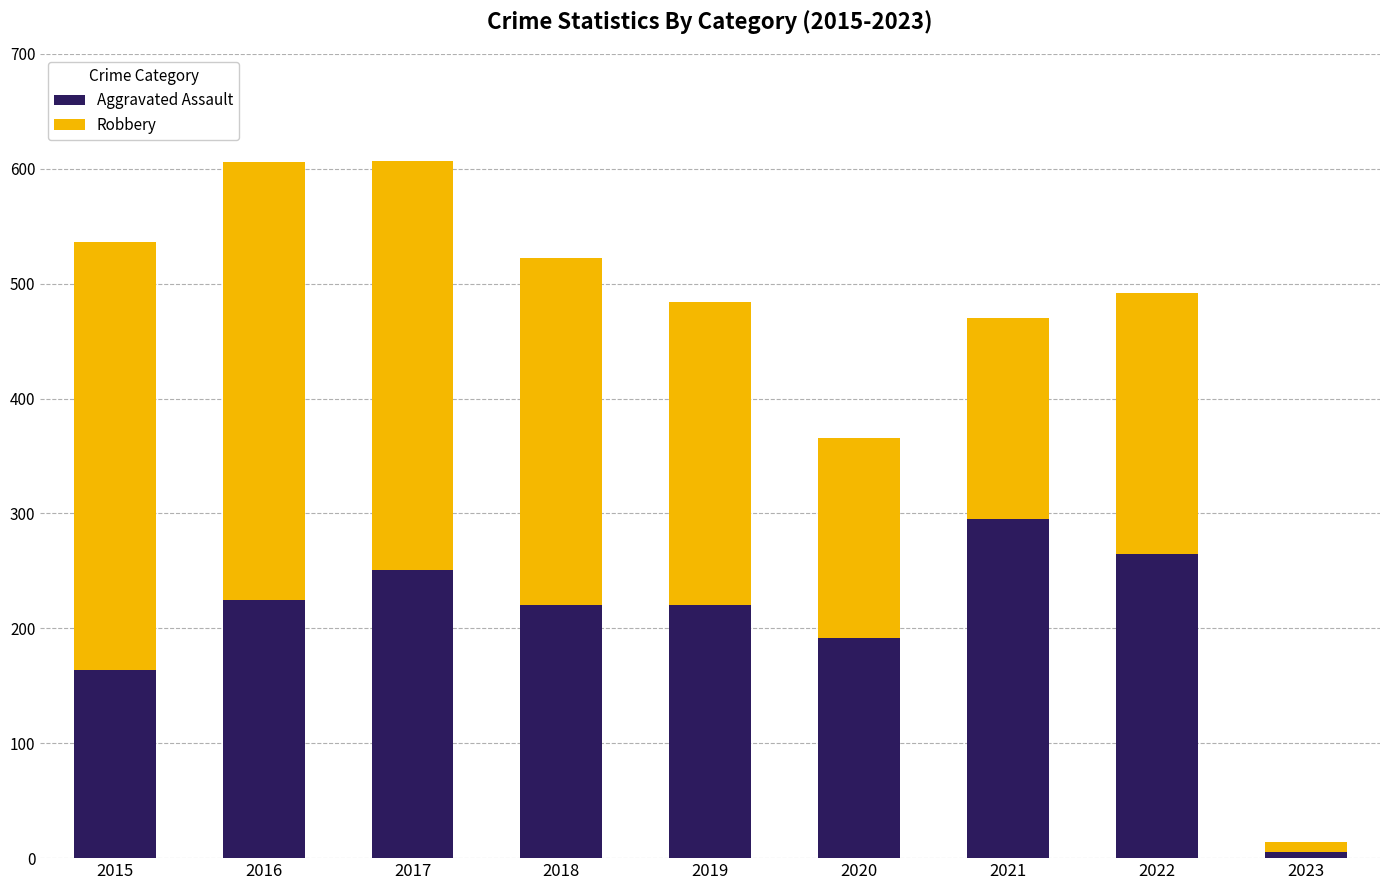

Reading left to right, list the values for the Aggravated Assault series.

164	225	251	220	220	192	295	265	5